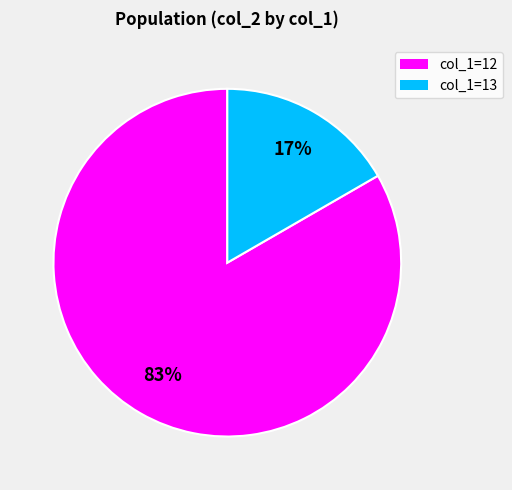

To the nearest percent, what is the average slice percentage?

50%